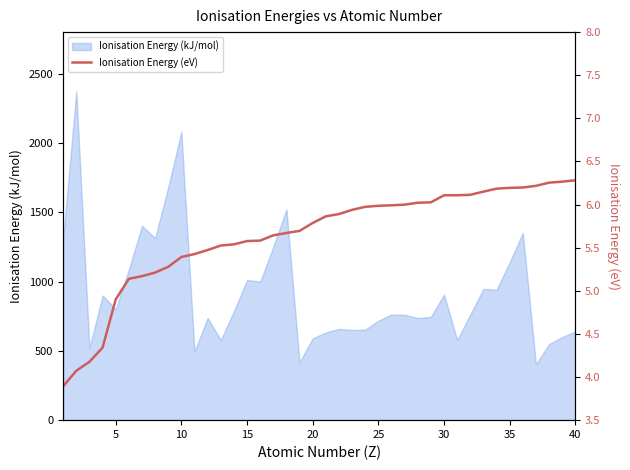

What is the maximum value for Ionisation Energy (kJ/mol)?

2372.3